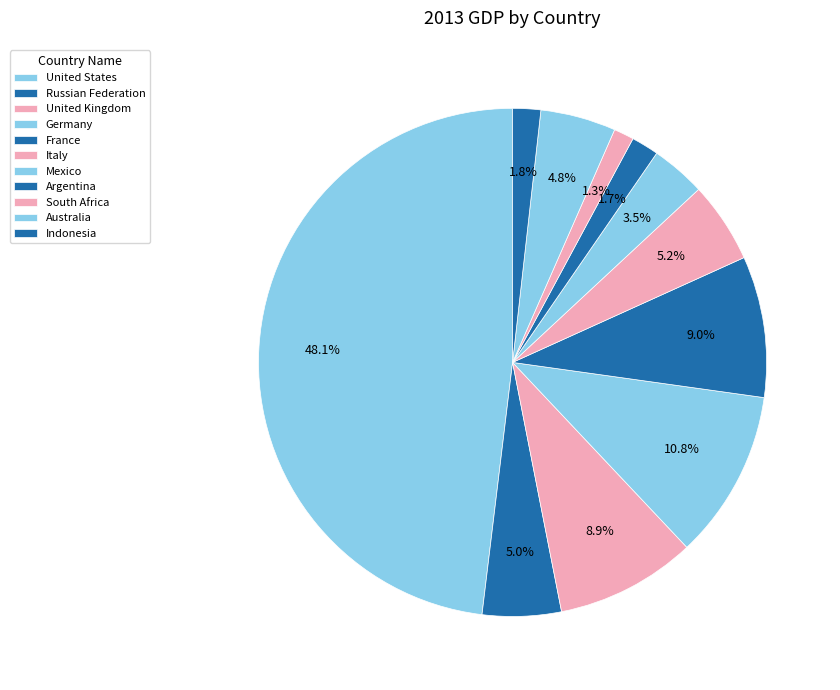

What percentage is the South Africa slice, to the nearest percent?

1%